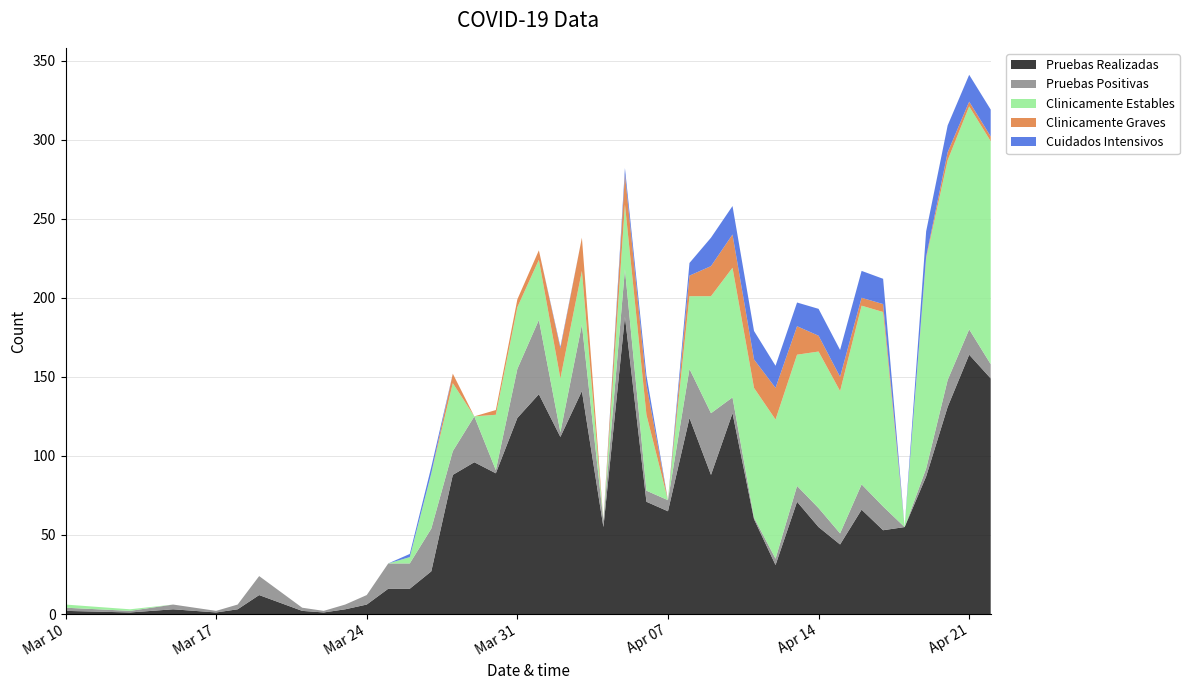

Reading left to right, extract all data points from this chart.

Pruebas Realizadas: 2020-03-10=2	2020-03-13=1	2020-03-15=3	2020-03-16=2	2020-03-17=1	2020-03-18=3	2020-03-19=12	2020-03-21=2	2020-03-22=1	2020-03-23=3	2020-03-24=6	2020-03-25=16	2020-03-26=16	2020-03-27=27	2020-03-28=88	2020-03-29=96	2020-03-30=89	2020-03-31=124	2020-04-01=139	2020-04-02=112	2020-04-03=141	2020-04-04=55	2020-04-05=188	2020-04-06=71	2020-04-07=65	2020-04-08=124	2020-04-09=88	2020-04-10=127	2020-04-11=60	2020-04-12=31	2020-04-13=71	2020-04-14=55	2020-04-15=44	2020-04-16=66	2020-04-17=53	2020-04-18=55	2020-04-19=87	2020-04-20=131	2020-04-21=164	2020-04-22=149
Pruebas Positivas: 2020-03-10=2	2020-03-13=1	2020-03-15=3	2020-03-16=2	2020-03-17=1	2020-03-18=3	2020-03-19=12	2020-03-21=2	2020-03-22=1	2020-03-23=3	2020-03-24=6	2020-03-25=16	2020-03-26=16	2020-03-27=27	2020-03-28=15	2020-03-29=29	2020-03-30=2	2020-03-31=31	2020-04-01=47	2020-04-02=3	2020-04-03=42	2020-04-04=4	2020-04-05=30	2020-04-06=7	2020-04-07=7	2020-04-08=31	2020-04-09=39	2020-04-10=10	2020-04-11=1	2020-04-12=4	2020-04-13=10	2020-04-14=12	2020-04-15=7	2020-04-16=16	2020-04-17=15	2020-04-18=0	2020-04-19=5	2020-04-20=17	2020-04-21=16	2020-04-22=9
Clinicamente Estables: 2020-03-10=2	2020-03-13=1	2020-03-15=0	2020-03-16=0	2020-03-17=0	2020-03-18=0	2020-03-19=0	2020-03-21=0	2020-03-22=0	2020-03-23=0	2020-03-24=0	2020-03-25=0	2020-03-26=4	2020-03-27=35	2020-03-28=43	2020-03-29=0	2020-03-30=35	2020-03-31=39	2020-04-01=38	2020-04-02=34	2020-04-03=34	2020-04-04=0	2020-04-05=41	2020-04-06=48	2020-04-07=0	2020-04-08=46	2020-04-09=74	2020-04-10=82	2020-04-11=82	2020-04-12=88	2020-04-13=83	2020-04-14=99	2020-04-15=90	2020-04-16=113	2020-04-17=123	2020-04-18=0	2020-04-19=133	2020-04-20=139	2020-04-21=141	2020-04-22=141
Clinicamente Graves: 2020-03-10=0	2020-03-13=0	2020-03-15=0	2020-03-16=0	2020-03-17=0	2020-03-18=0	2020-03-19=0	2020-03-21=0	2020-03-22=0	2020-03-23=0	2020-03-24=0	2020-03-25=0	2020-03-26=0	2020-03-27=0	2020-03-28=6	2020-03-29=0	2020-03-30=3	2020-03-31=5	2020-04-01=6	2020-04-02=19	2020-04-03=21	2020-04-04=0	2020-04-05=19	2020-04-06=19	2020-04-07=0	2020-04-08=13	2020-04-09=19	2020-04-10=21	2020-04-11=18	2020-04-12=20	2020-04-13=18	2020-04-14=10	2020-04-15=9	2020-04-16=5	2020-04-17=5	2020-04-18=0	2020-04-19=1	2020-04-20=5	2020-04-21=3	2020-04-22=3
Cuidados Intensivos: 2020-03-10=0	2020-03-13=0	2020-03-15=0	2020-03-16=0	2020-03-17=0	2020-03-18=0	2020-03-19=0	2020-03-21=0	2020-03-22=0	2020-03-23=0	2020-03-24=0	2020-03-25=0	2020-03-26=2	2020-03-27=4	2020-03-28=0	2020-03-29=0	2020-03-30=0	2020-03-31=0	2020-04-01=0	2020-04-02=1	2020-04-03=0	2020-04-04=0	2020-04-05=4	2020-04-06=6	2020-04-07=0	2020-04-08=8	2020-04-09=18	2020-04-10=18	2020-04-11=18	2020-04-12=14	2020-04-13=15	2020-04-14=17	2020-04-15=17	2020-04-16=17	2020-04-17=16	2020-04-18=0	2020-04-19=16	2020-04-20=17	2020-04-21=17	2020-04-22=17